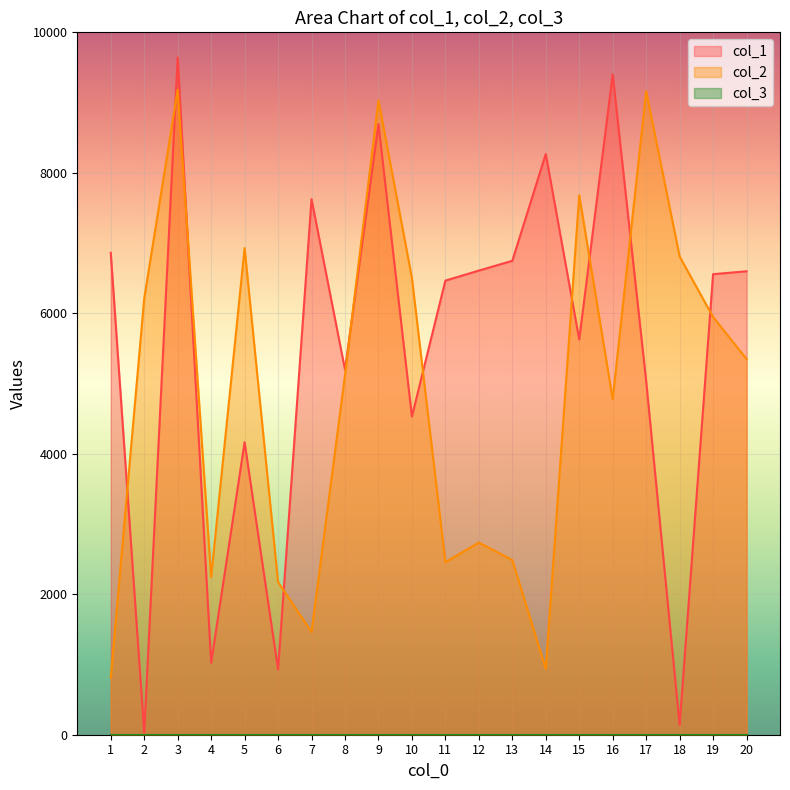

At which category is the sum across all series the highest?

3